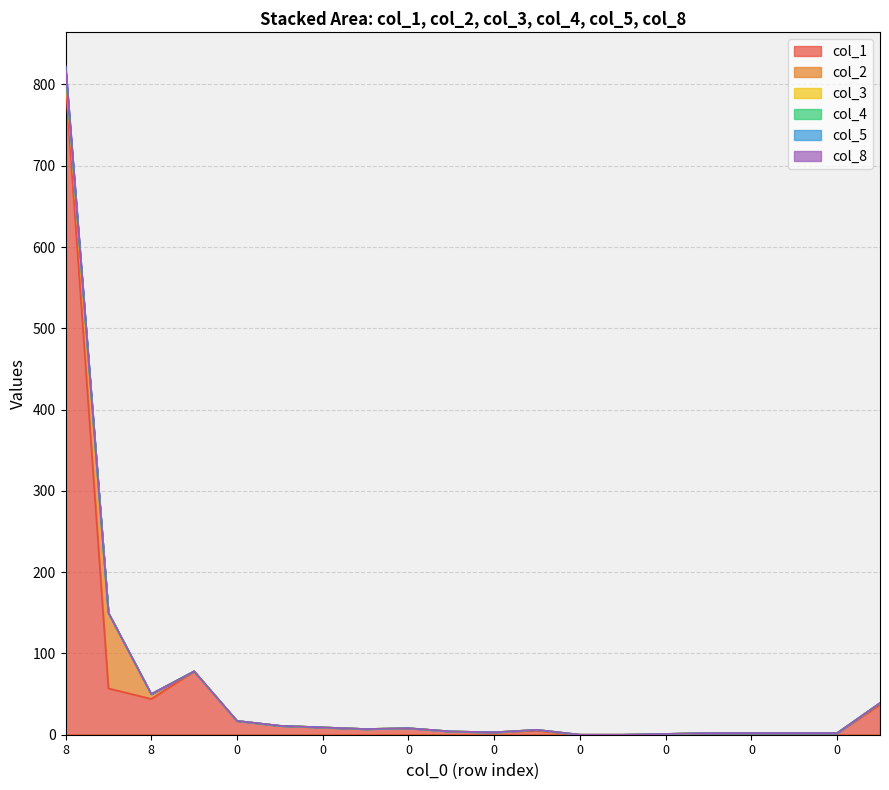

True or false: col_8 and col_2 cross at least once.

False